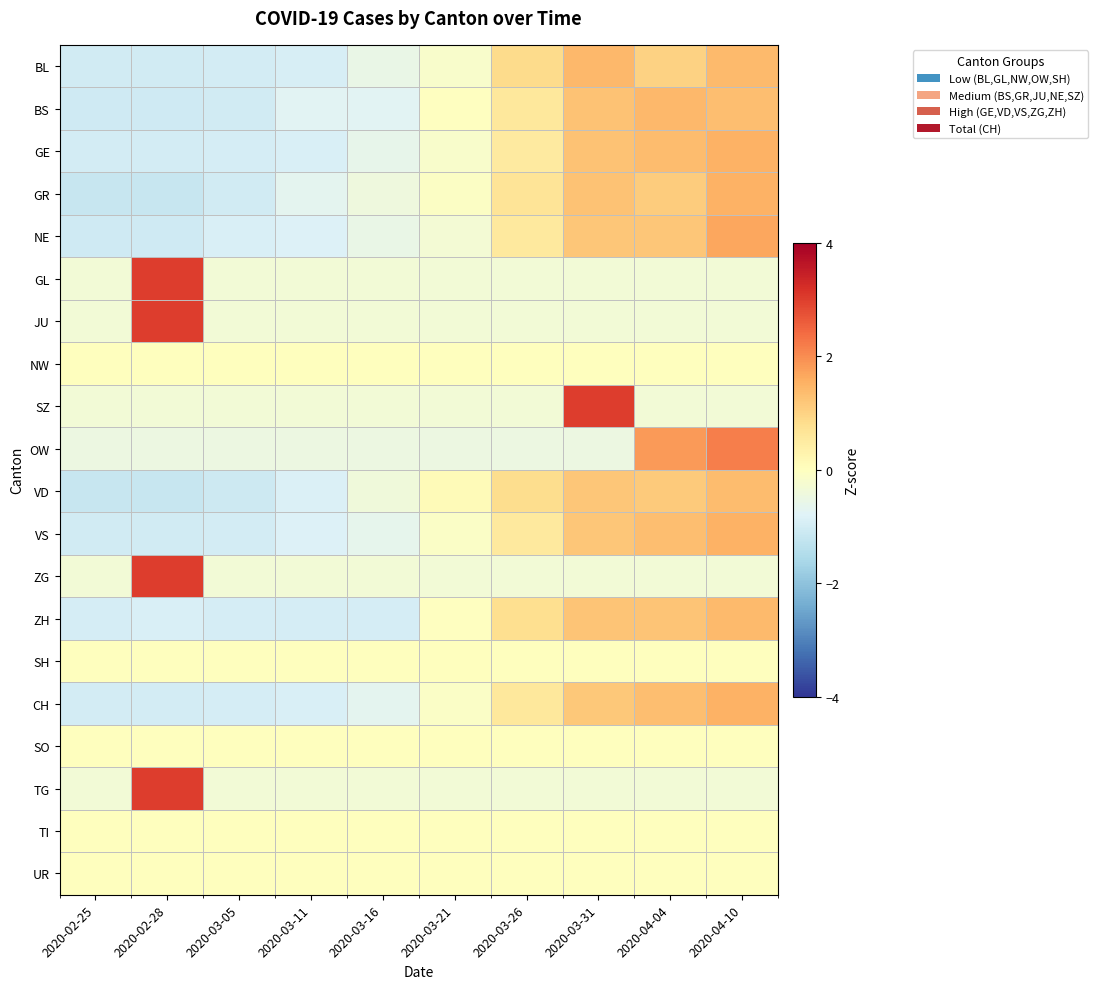

List the series in order of their peak value, highest first.

SZ, TG, GL, JU, ZG, OW, NE, VS, CH, GR, GE, BL, BS, ZH, VD, NW, SH, SO, TI, UR